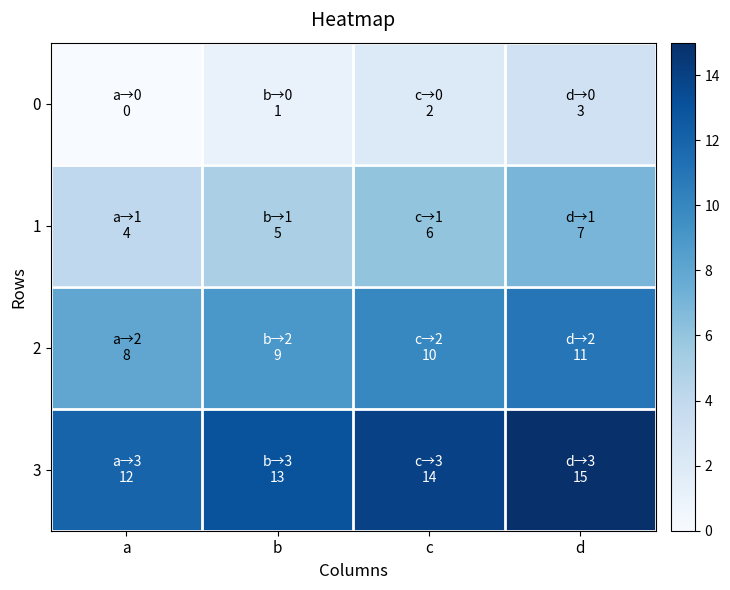

List the series in order of their overall mean, highest first.

3, 2, 1, 0